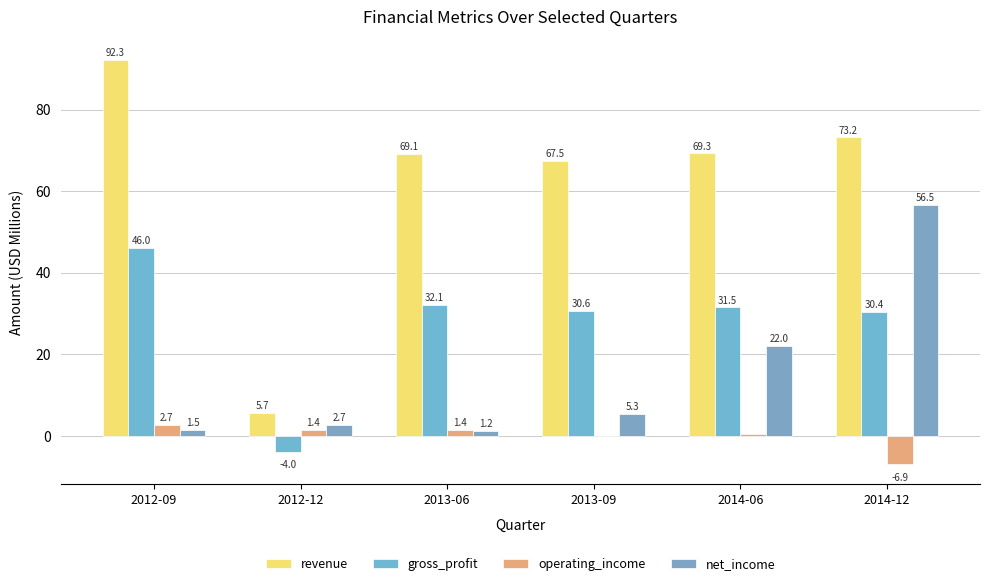

How many data points in gross_profit are above 31?

3